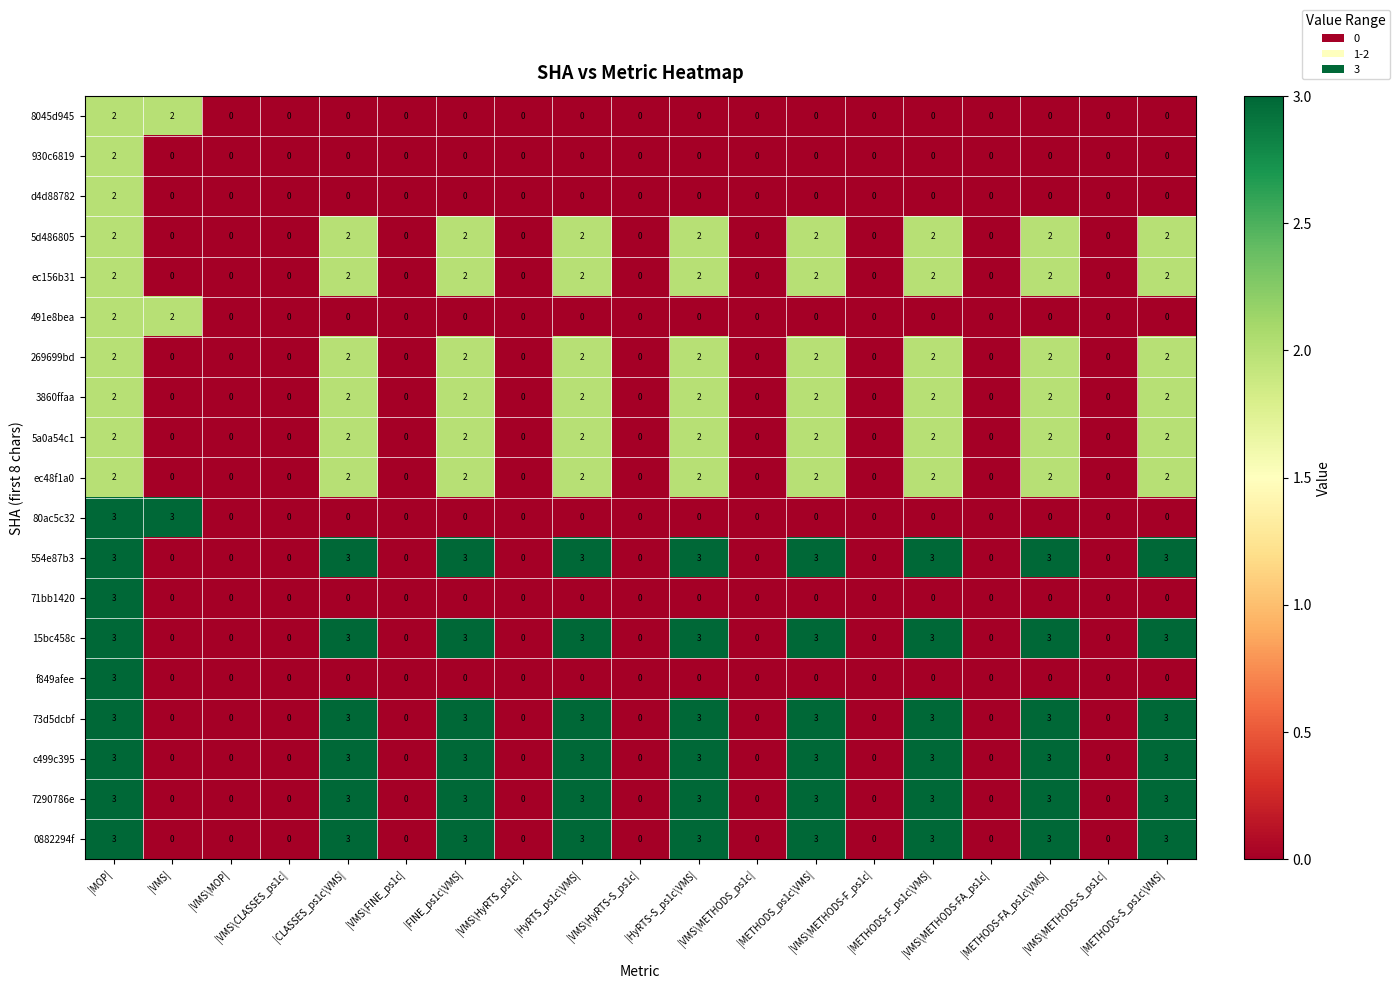

What is the highest value of the 80ac5c32 series?

3